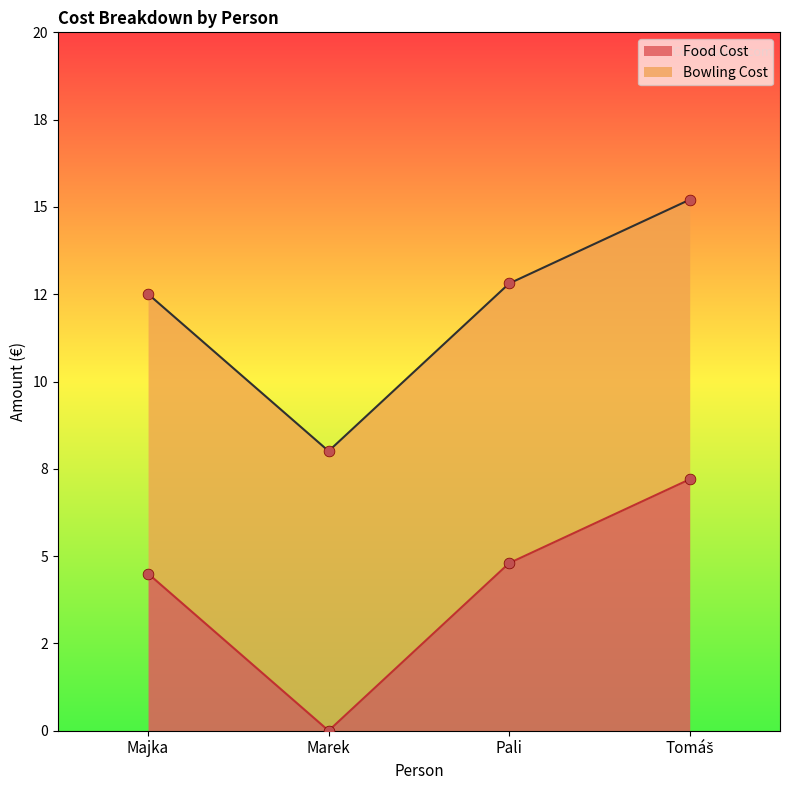

What is the change in value from Pali to Tomáš?

+2.4